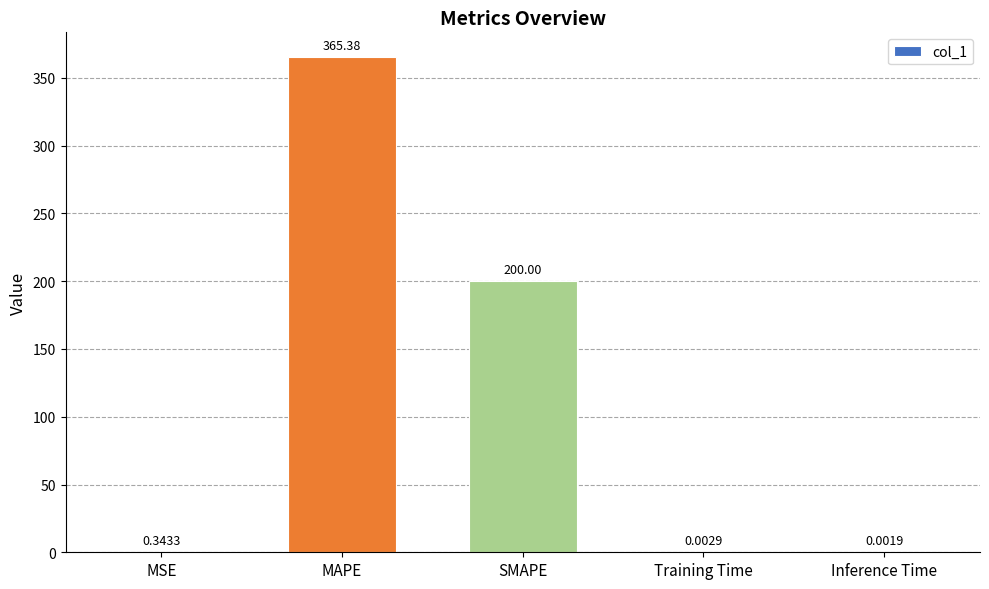

What is the sum of the values at SMAPE and MAPE?

565.4